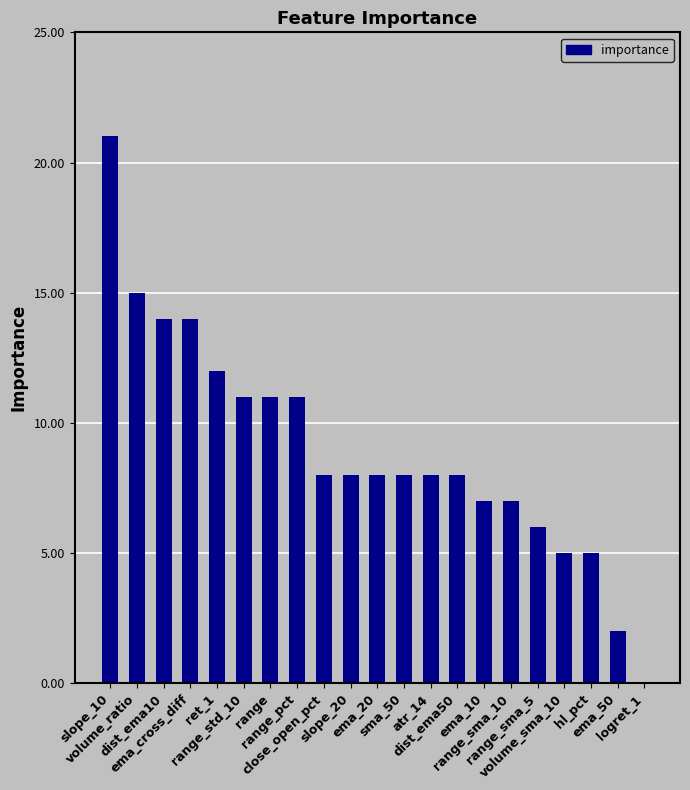

What is the change in value from ema_10 to range_sma_5?

-1